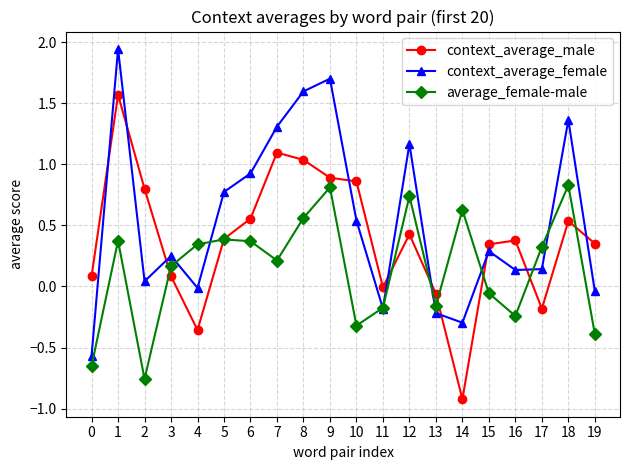

How many values in average_female-male are above zero?

12